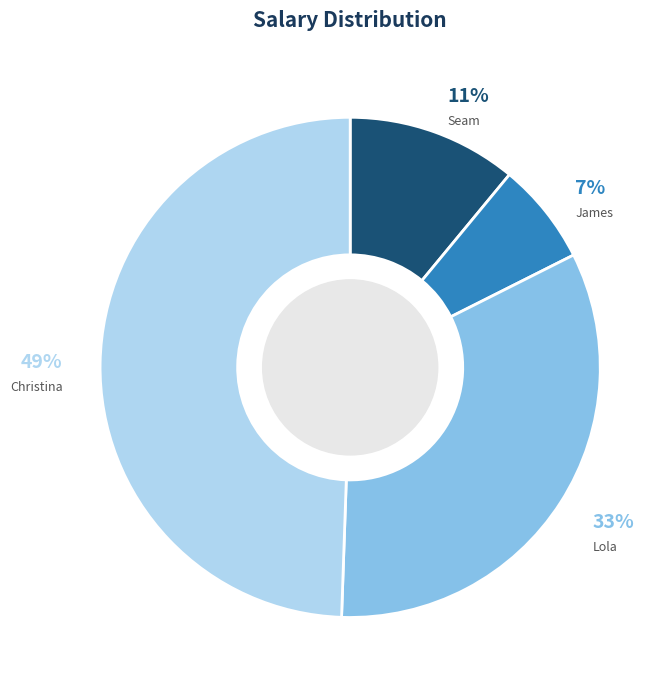

Combined, do Seam and Christina account for over 50%?

Yes